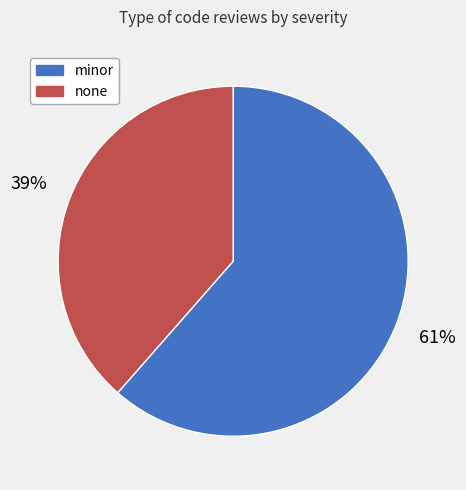

To the nearest percent, what is the average slice percentage?

50%